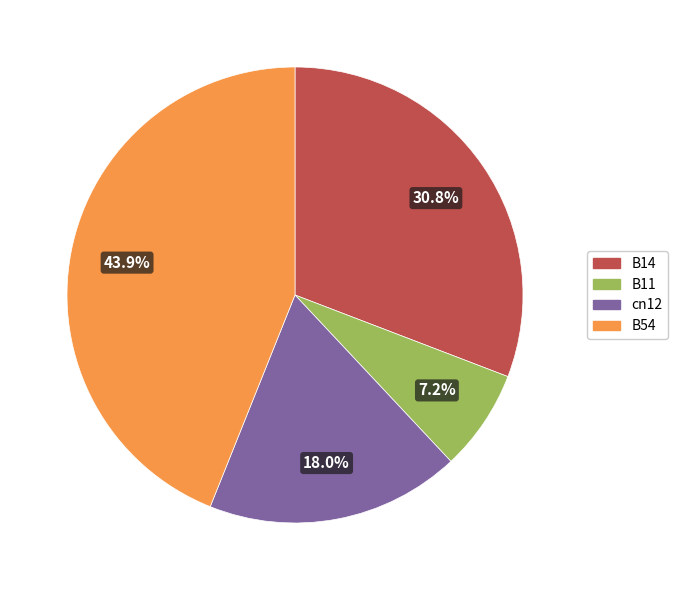

Is there a majority slice in this chart?

No